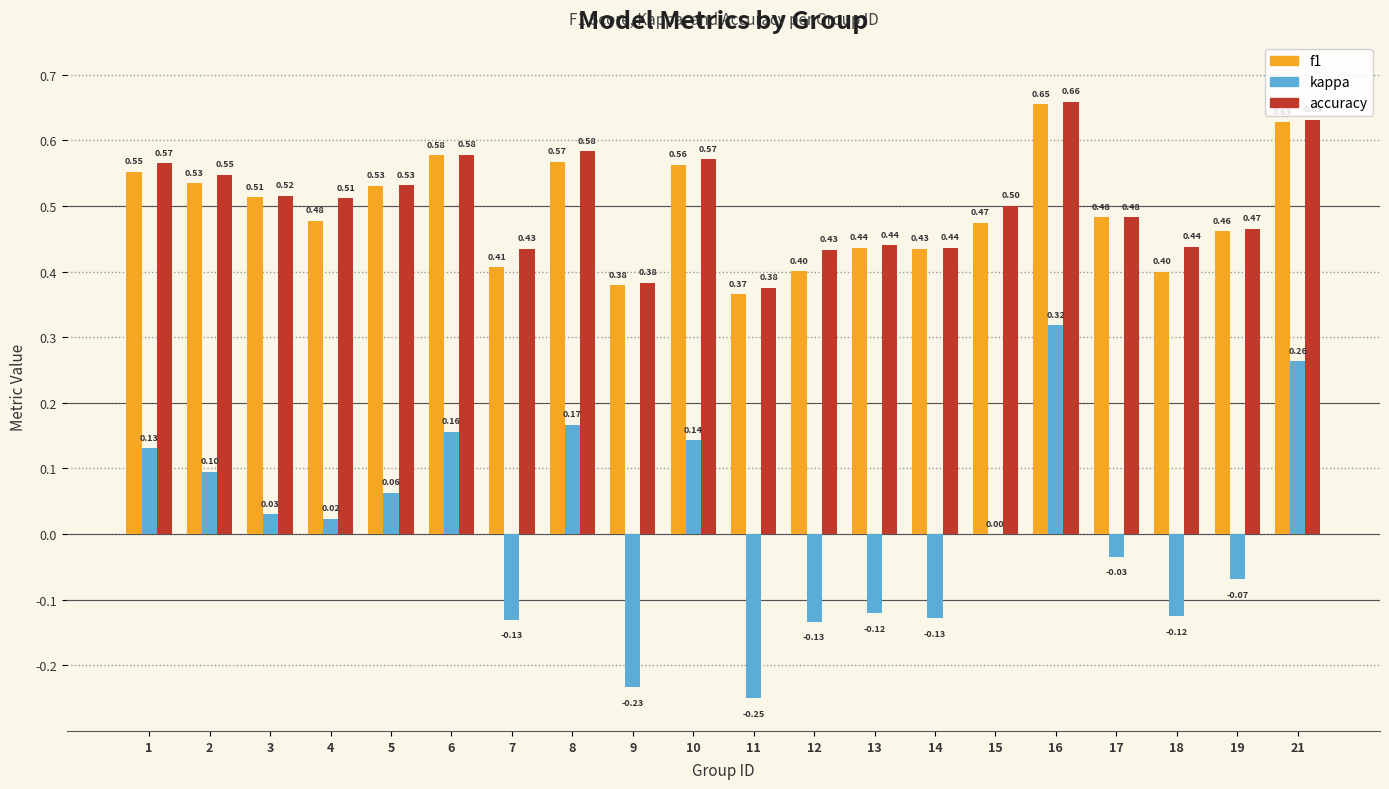

What is the sum of the accuracy values at 12 and 14?

0.9